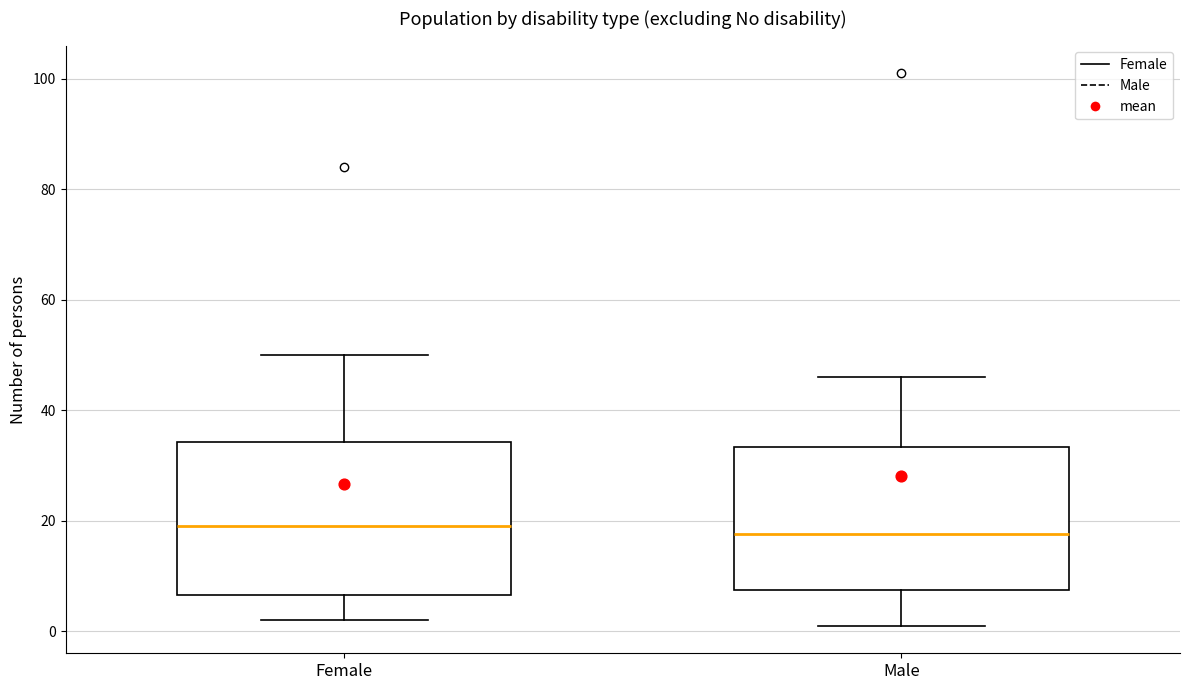

Reading left to right, transcribe this box plot: for each box, give where its median line is, the range the box spans, and where its two whiskers end, as read against the y-axis. The values are not printed on the chart, so give them approximately, as read against the axis.

Female: median 20, box 6 to 34, whiskers 2 to 50
Male: median 18, box 8 to 34, whiskers 2 to 46